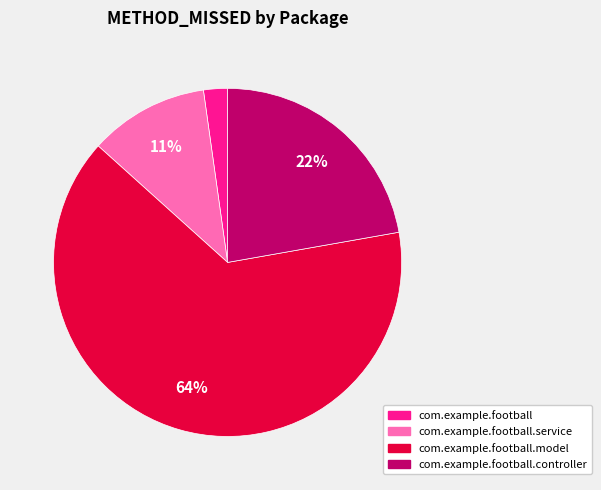

Is there a majority slice in this chart?

Yes